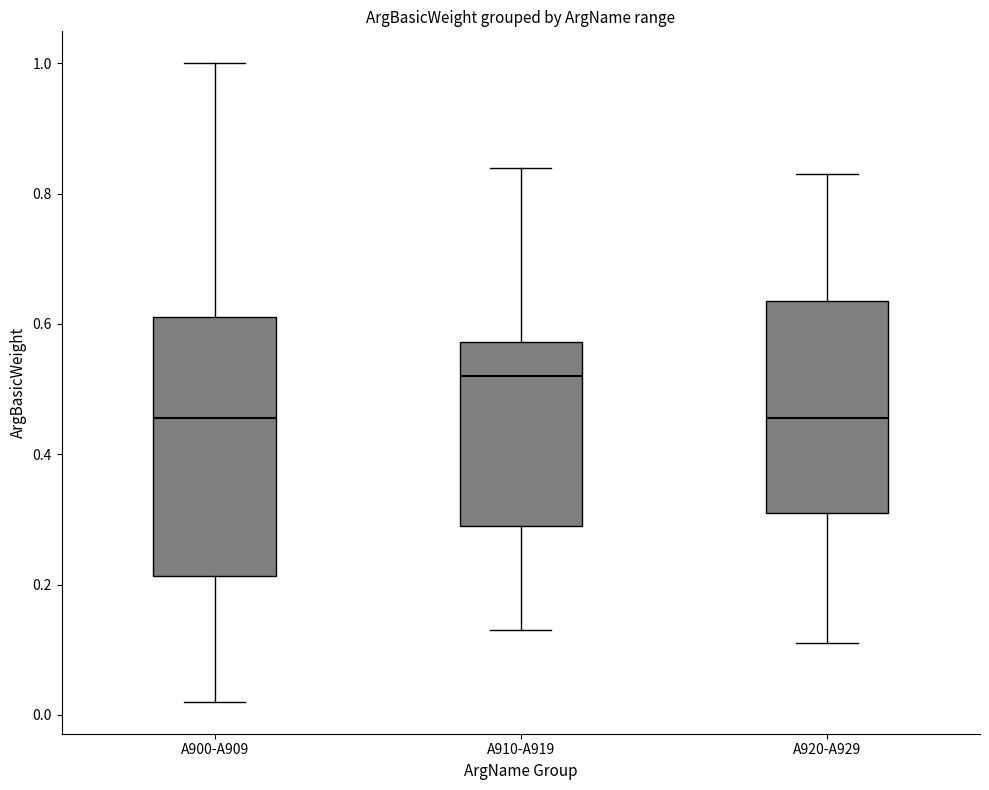

Comparing the boxes themselves (not the whiskers), which one is the tallest?

A900-A909